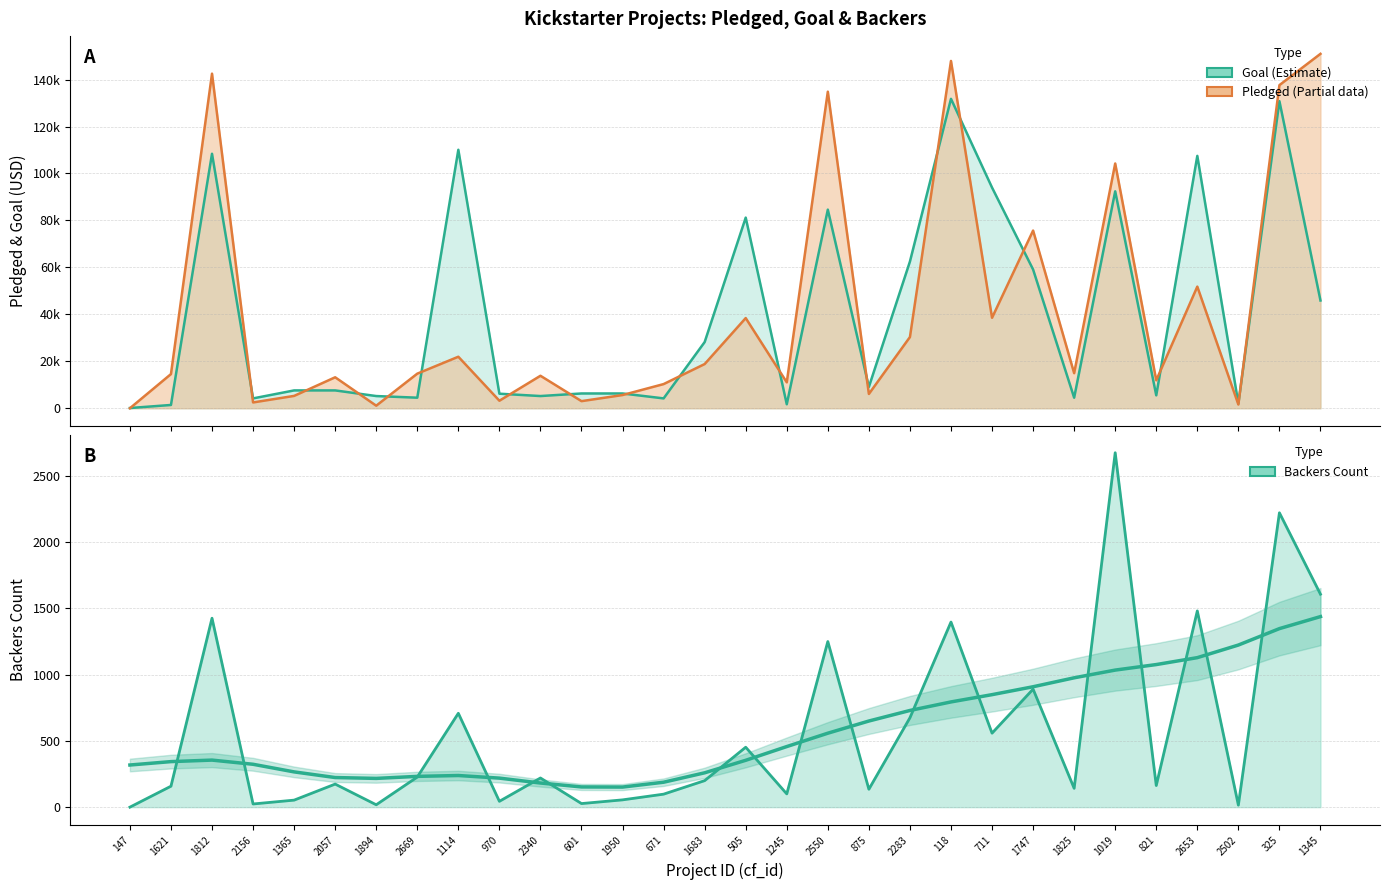

In pledged, how many points are lower than both neighbors (excluding endpoints)?

10